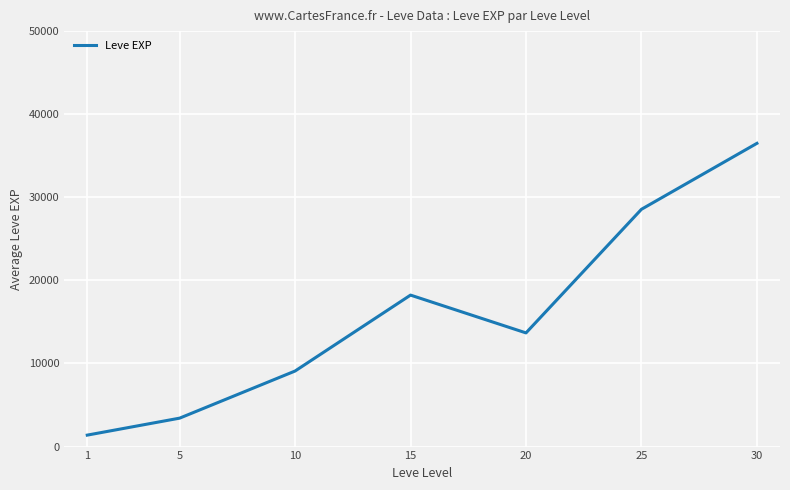

What is the maximum value shown in the chart?

36493